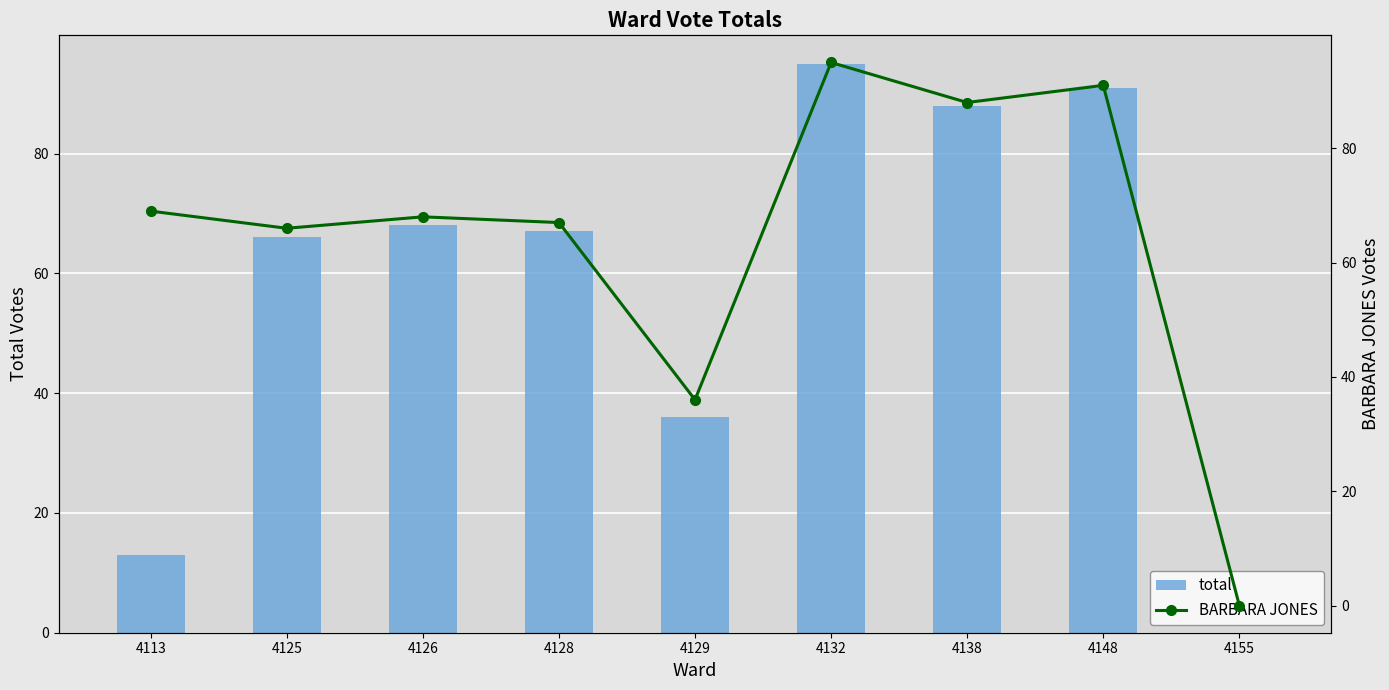

At which label is total closest to 47?

4129